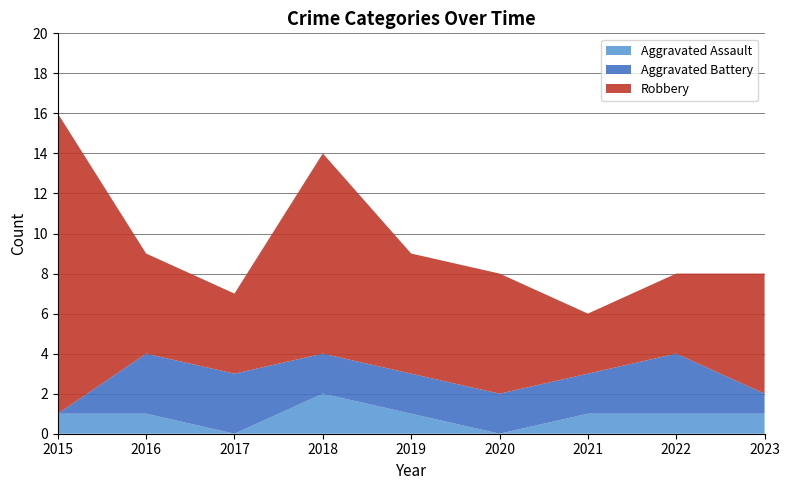

Reading left to right, extract all data points from this chart.

Aggravated Assault: 1	1	0	2	1	0	1	1	1
Aggravated Battery: 0	3	3	2	2	2	2	3	1
Robbery: 15	5	4	10	6	6	3	4	6